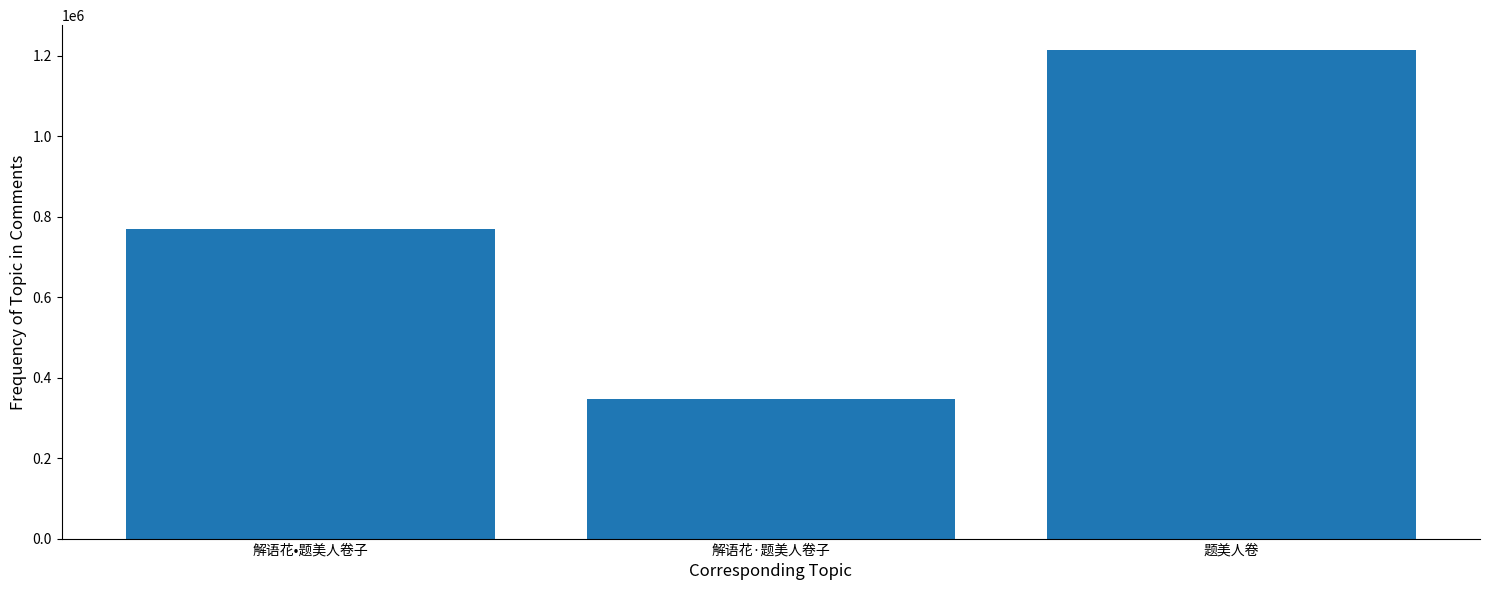

Reading left to right, list all the values displayed in this chart.

解语花•题美人卷子=769885	解语花·题美人卷子=345782	题美人卷=1215397